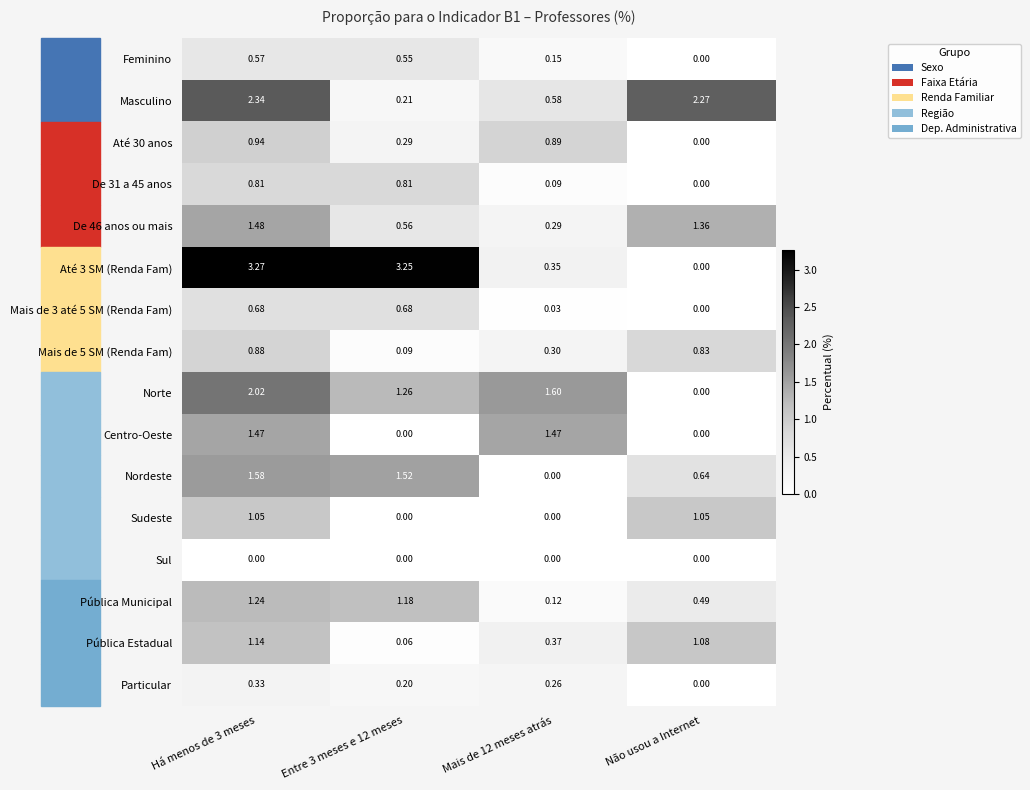

Which series changed the most between Mais de 12 meses atrás and Não usou a Internet?

Masculino